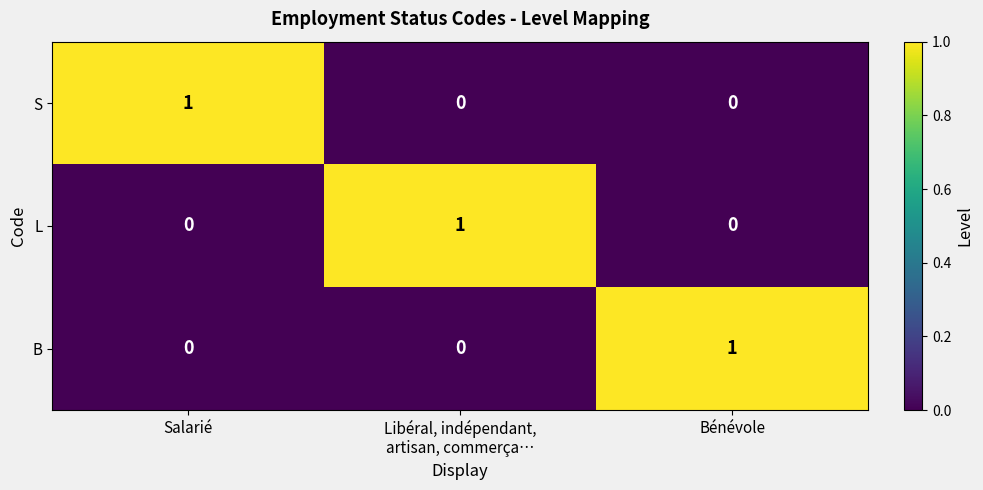

Reading right to left, what are all the values shown in this chart?

S: 0	0	1
L: 0	1	0
B: 1	0	0